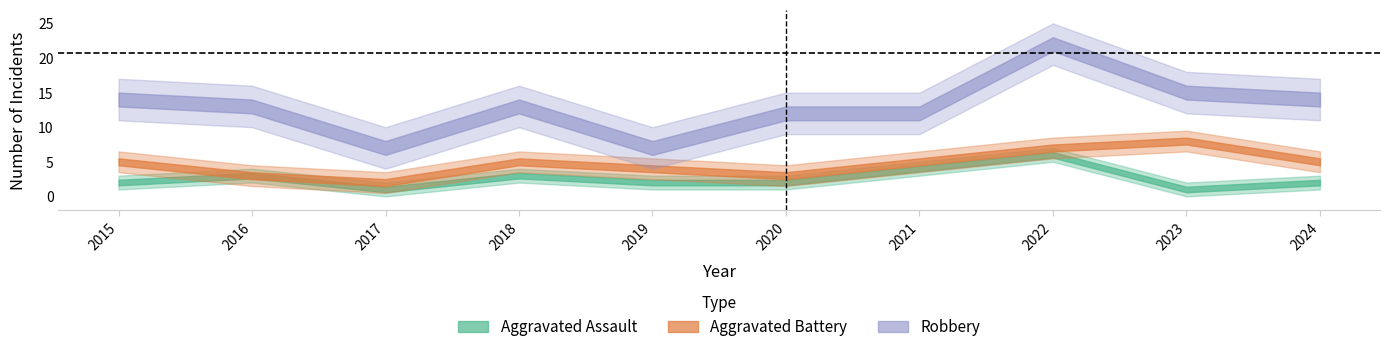

True or false: Aggravated Battery has a value of 5 at 2021.

True